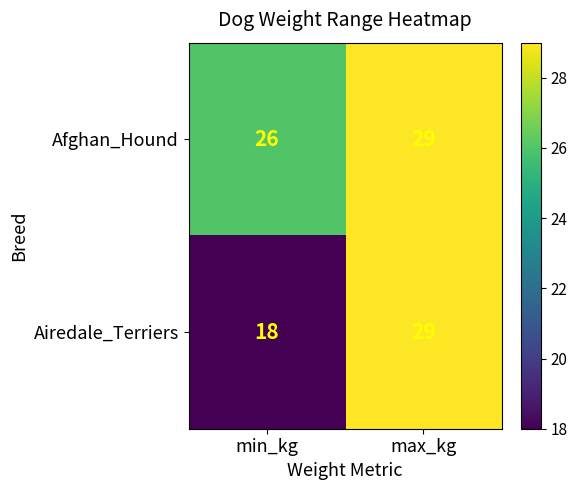

At which label is Airedale_Terriers closest to 23?

min_kg